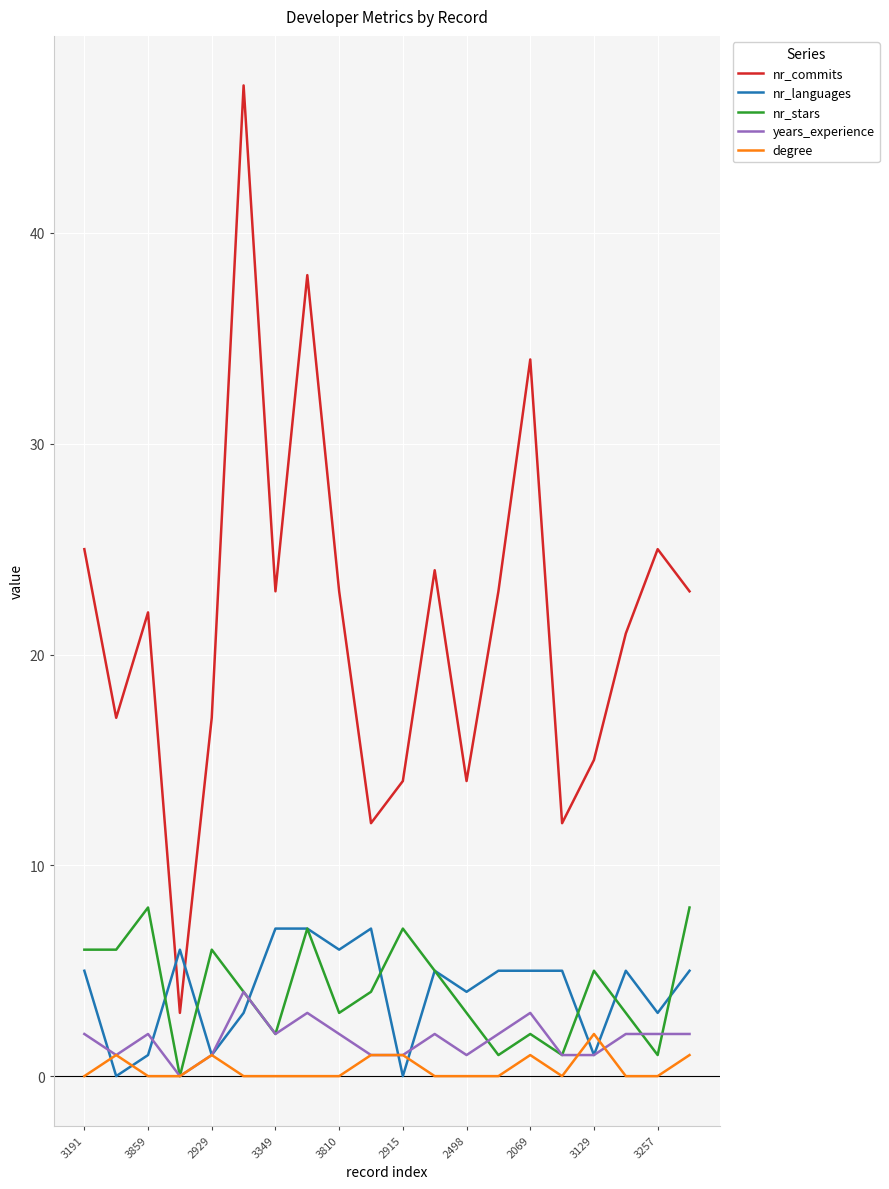

Does the chart display data point markers on the line(s)?

No